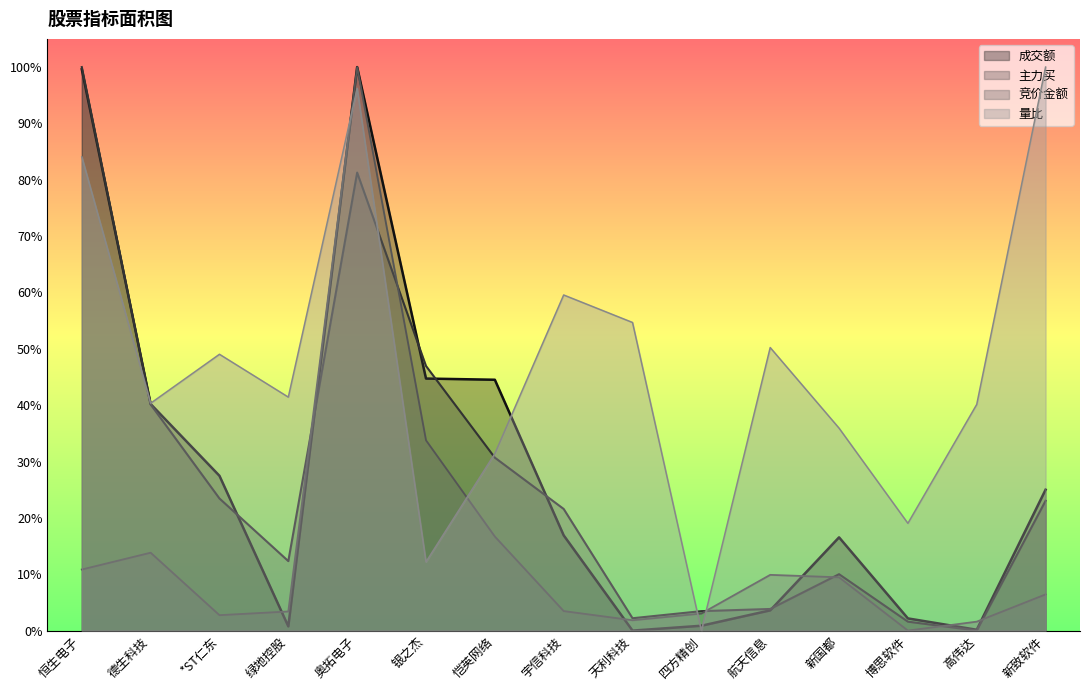

True or false: 成交额 has a value of 44.7 at 银之杰.

True